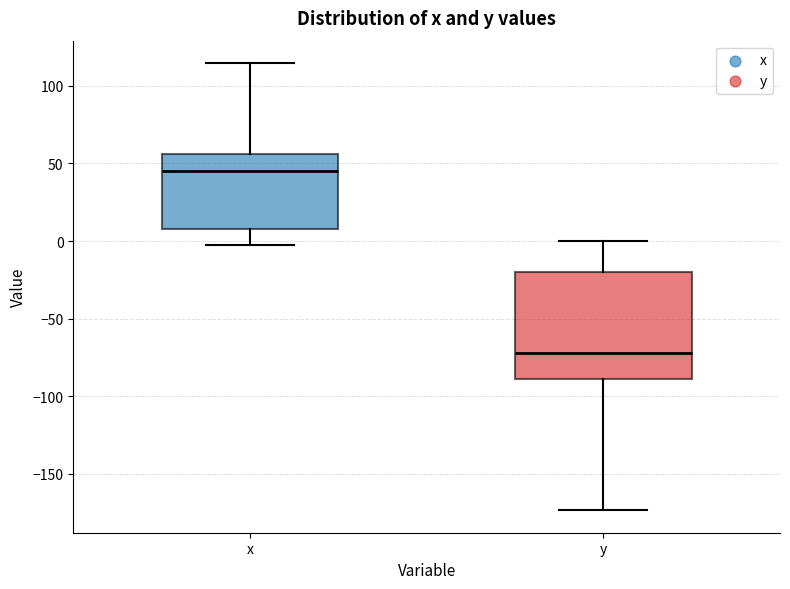

Which box is the tallest, from its lower edge to its upper edge?

y